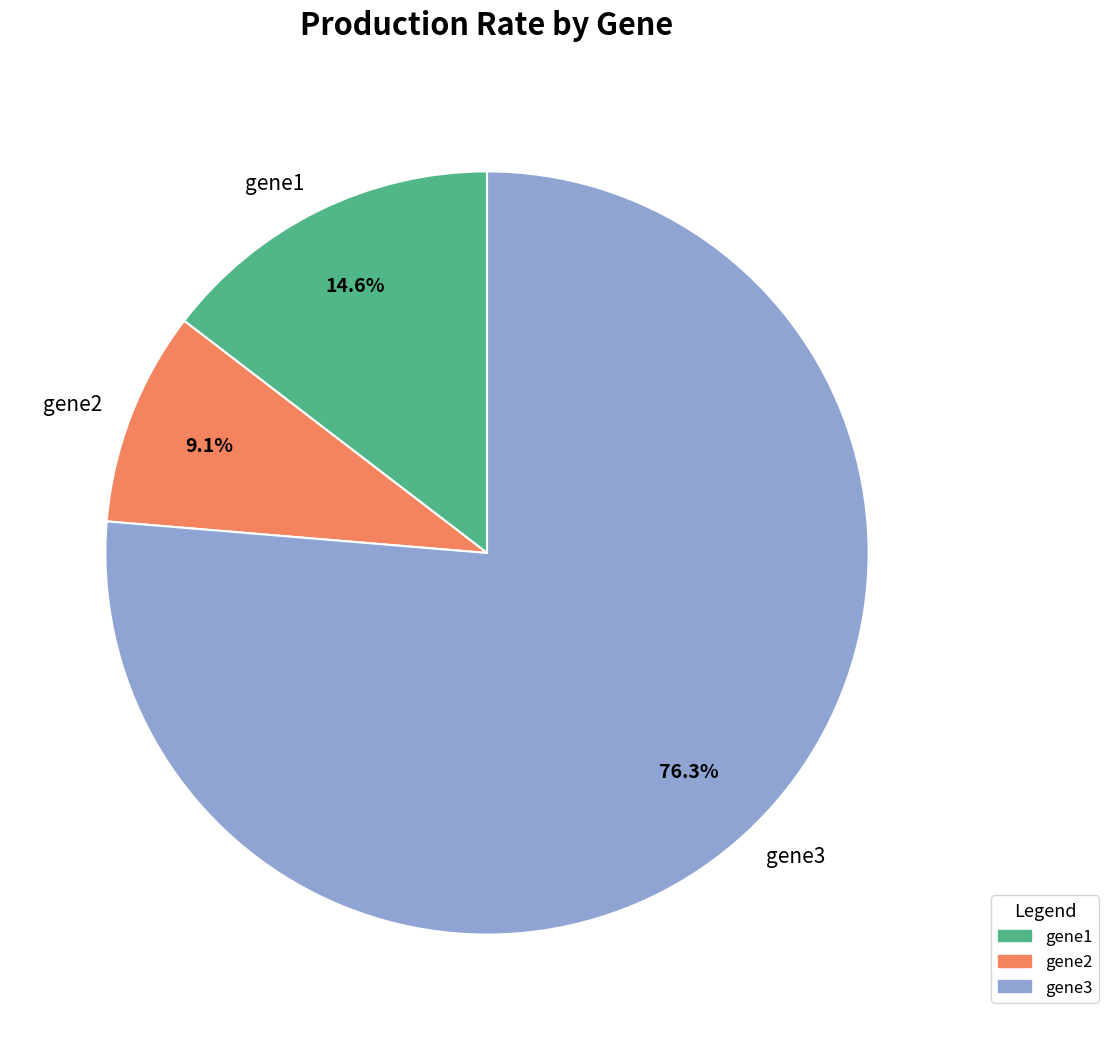

To the nearest percent, what portion does gene3 represent?

76%